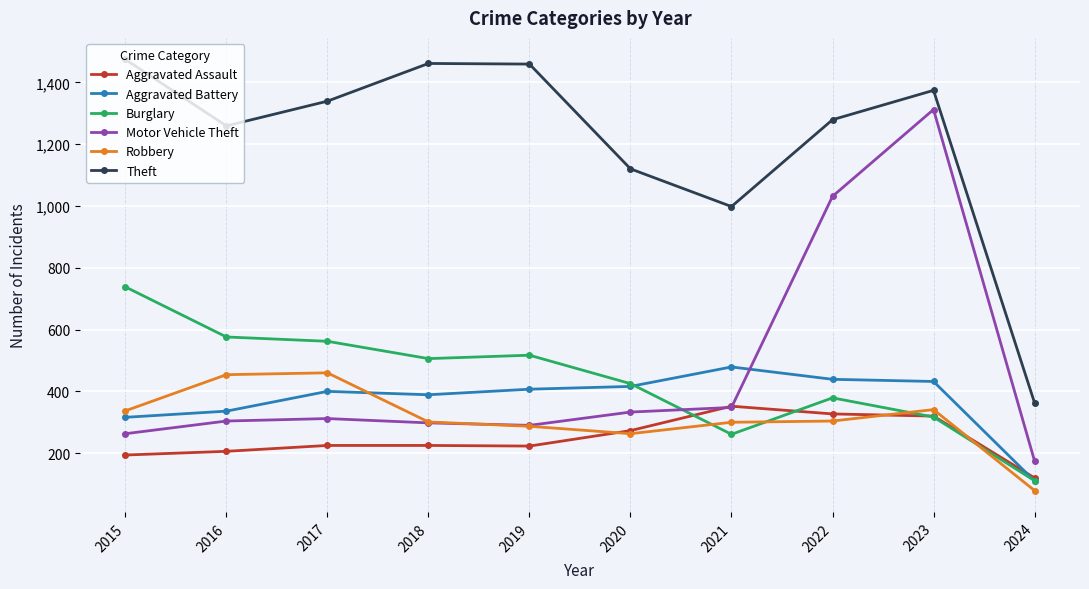

Which series changed the most between 2022 and 2024?

Theft